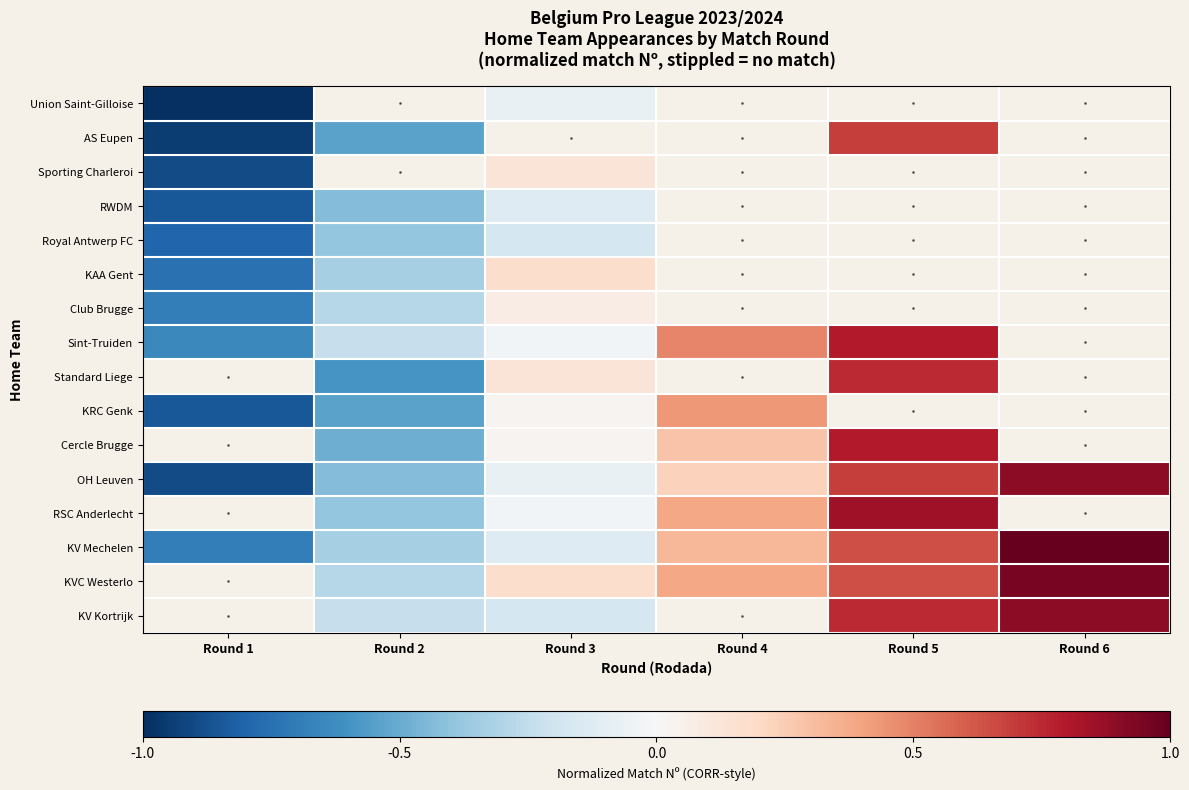

List the series in order of their peak value, highest first.

Sint-Truiden, AS Eupen, Standard Liege, KRC Genk, Cercle Brugge, OH Leuven, KAA Gent, Sporting Charleroi, Union Saint-Gilloise, Royal Antwerp FC, RSC Anderlecht, KV Mechelen, RWDM, KVC Westerlo, KV Kortrijk, Club Brugge